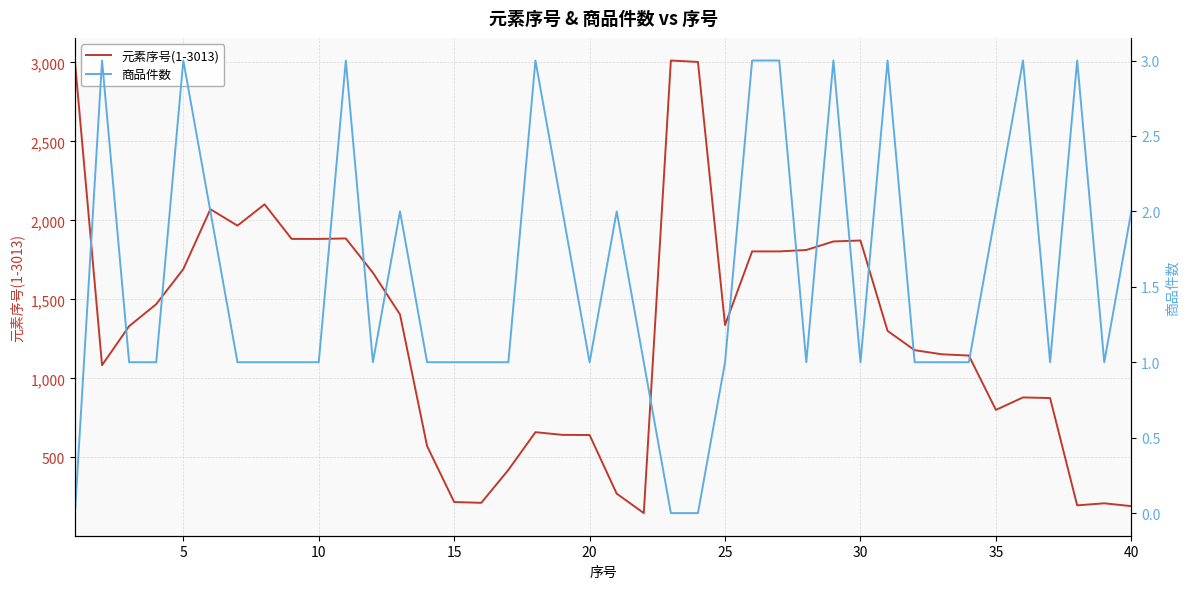

What is the lowest value of the 元素序号(1-3013) series?

148